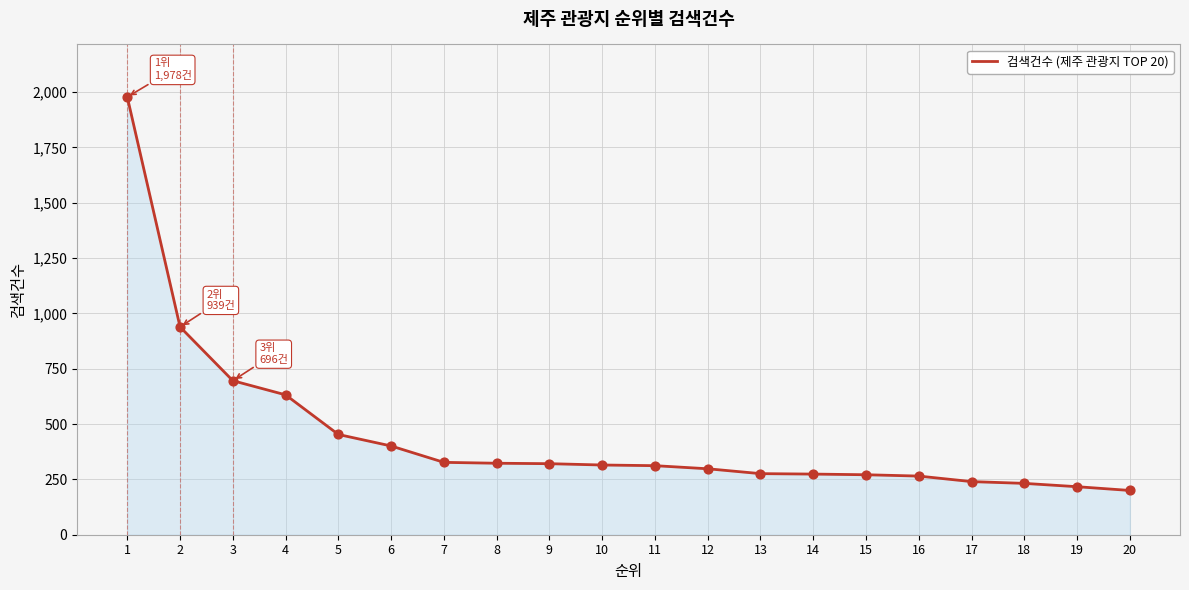

What is the change in value from 6 to 19?

-184